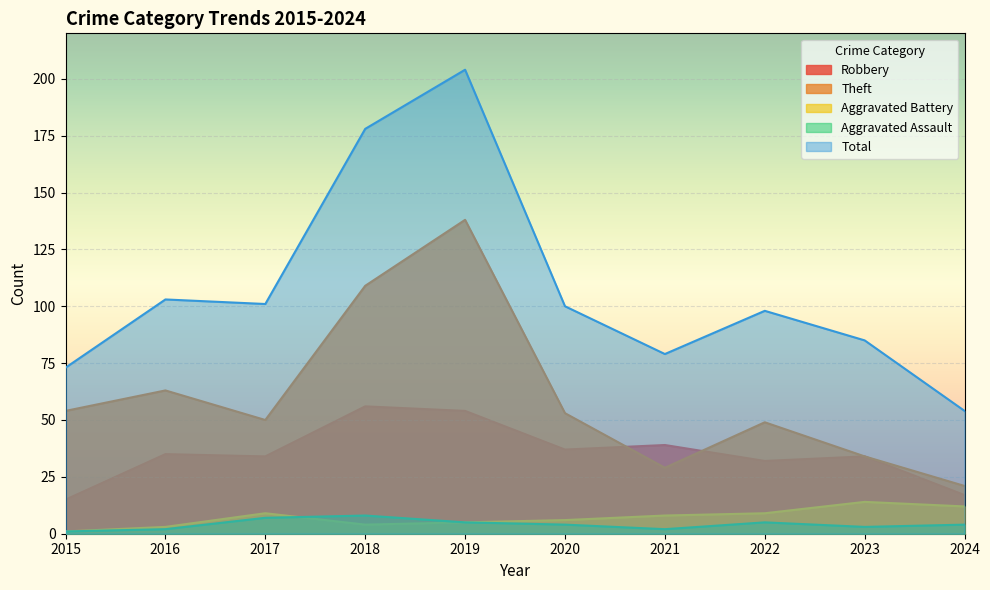

The value of Robbery at 2018 is 56. True or false?

True